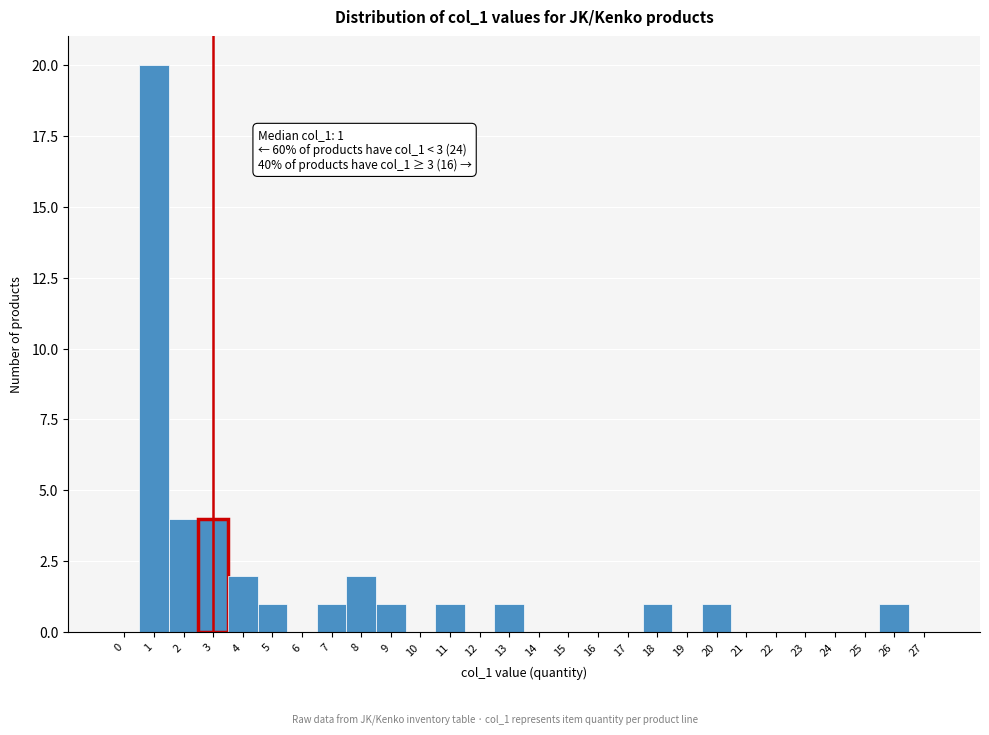

Reading left to right, extract all data points from this chart.

0=0	1=20	2=4	3=4	4=2	5=1	6=0	7=1	8=2	9=1	10=0	11=1	12=0	13=1	14=0	15=0	16=0	17=0	18=1	19=0	20=1	21=0	22=0	23=0	24=0	25=0	26=1	27=0